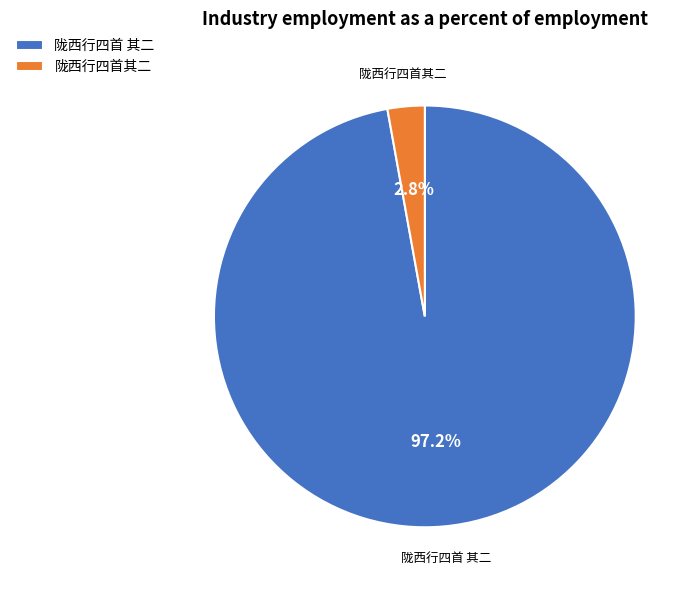

To the nearest percent, what portion does 陇西行四首 其二 represent?

97%